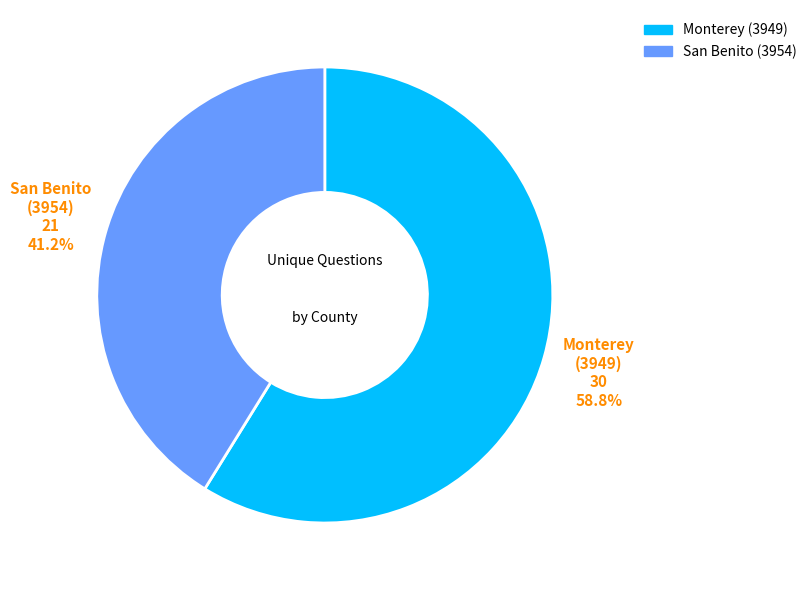

Which category has the biggest portion of the pie?

Monterey (3949)